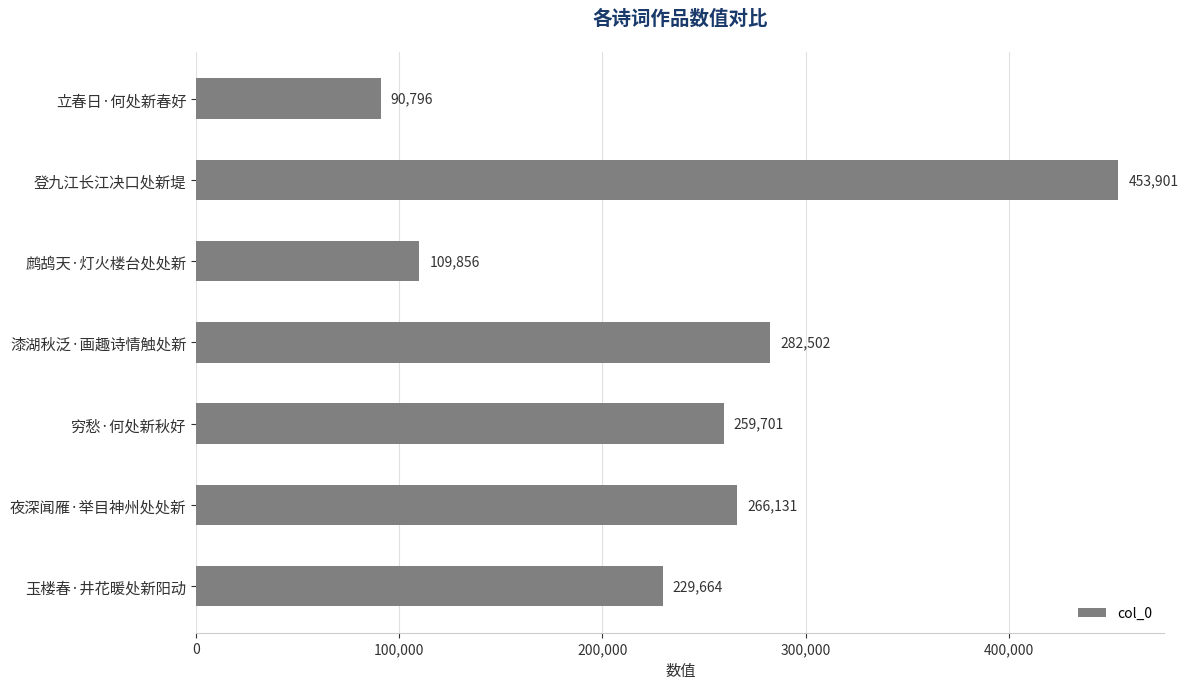

What is the sum of all values?

1692551